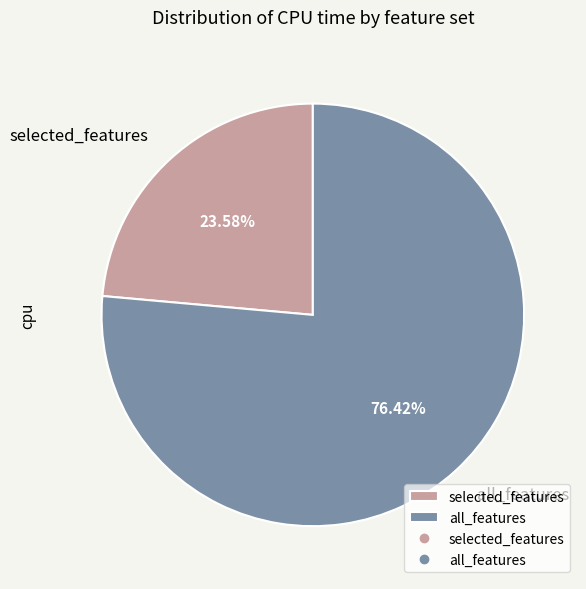

Approximately how many times larger is the value at selected_features compared to all_features?

0.3